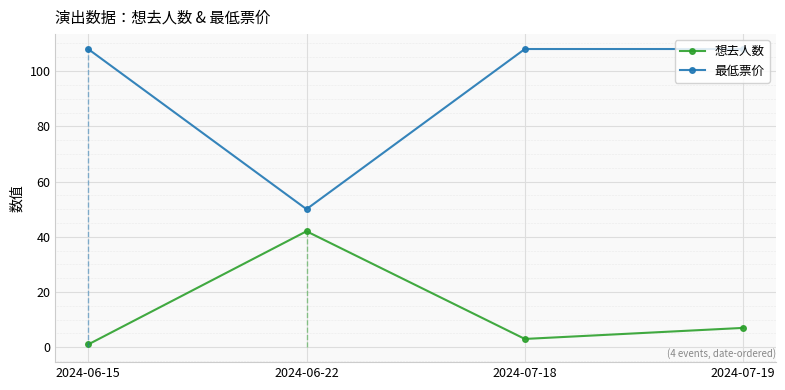

What are all the series names shown in the legend?

想去人数, 最低票价